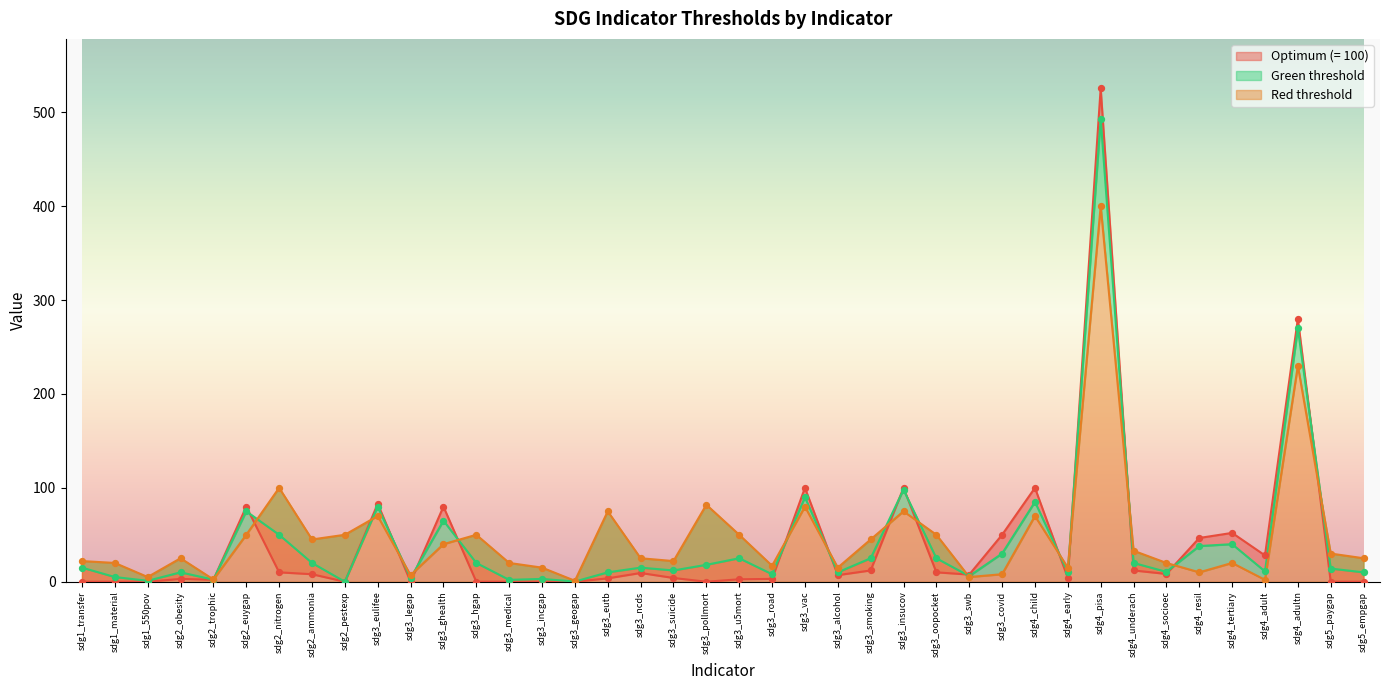

Which series reaches the maximum Y coordinate?

Optimum (= 100)